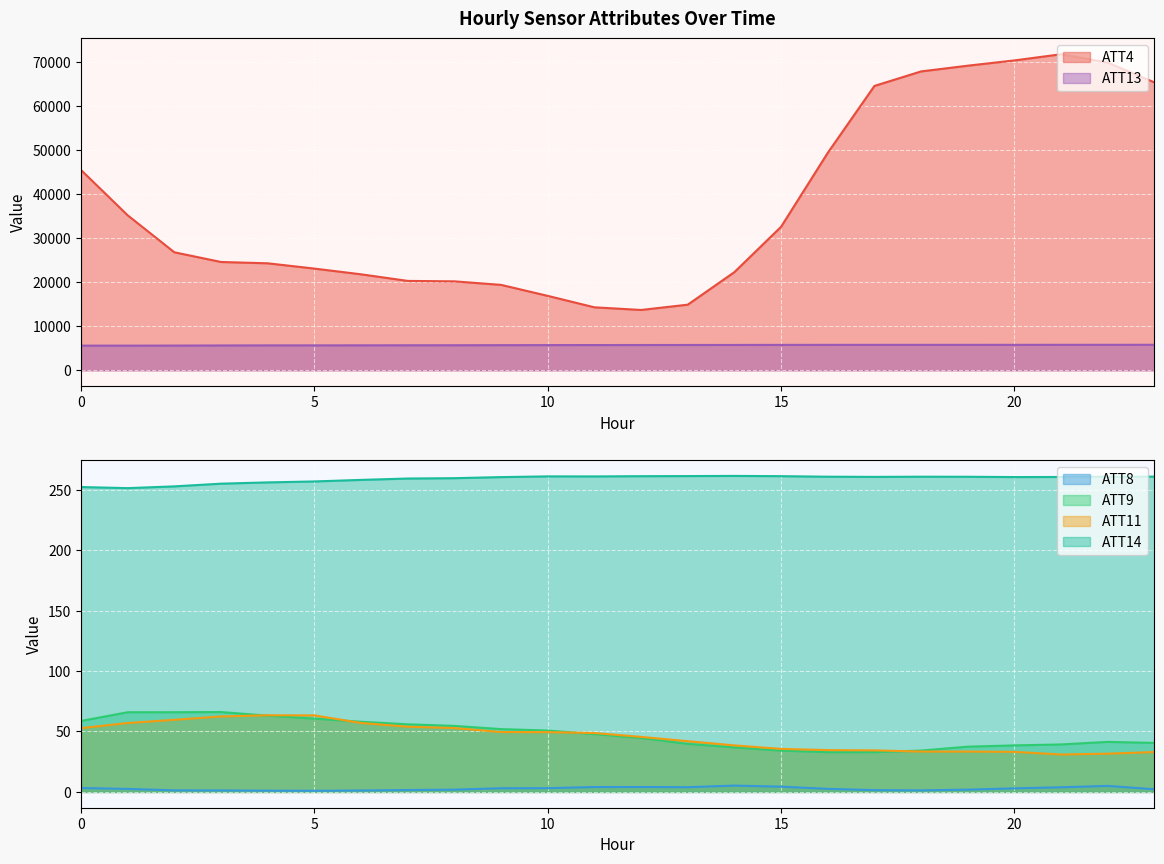

True or false: ATT4 has a value of 20300.0 at 7.

True